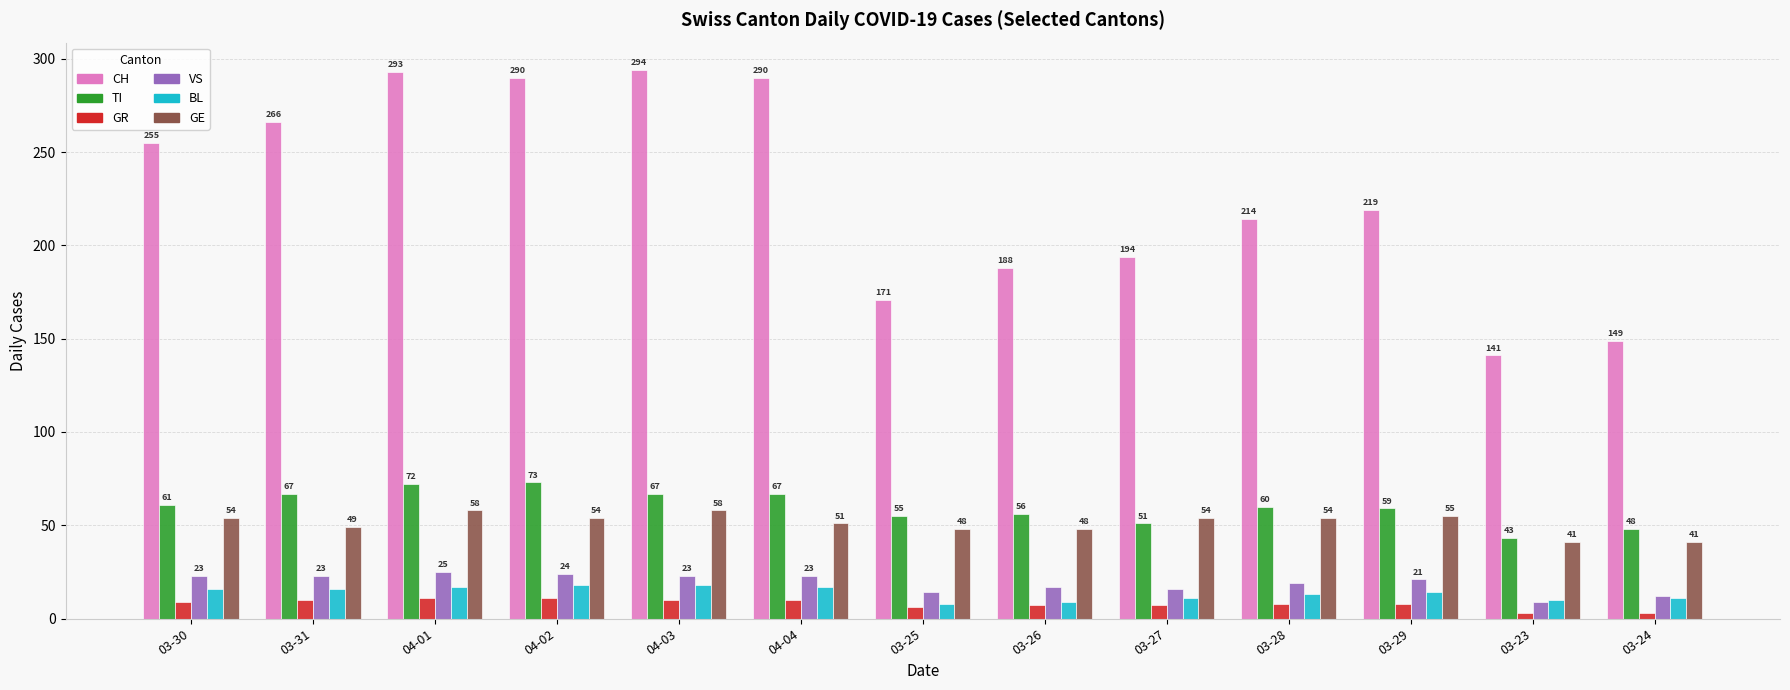

Where is CH nearest to the value 217?

03-29